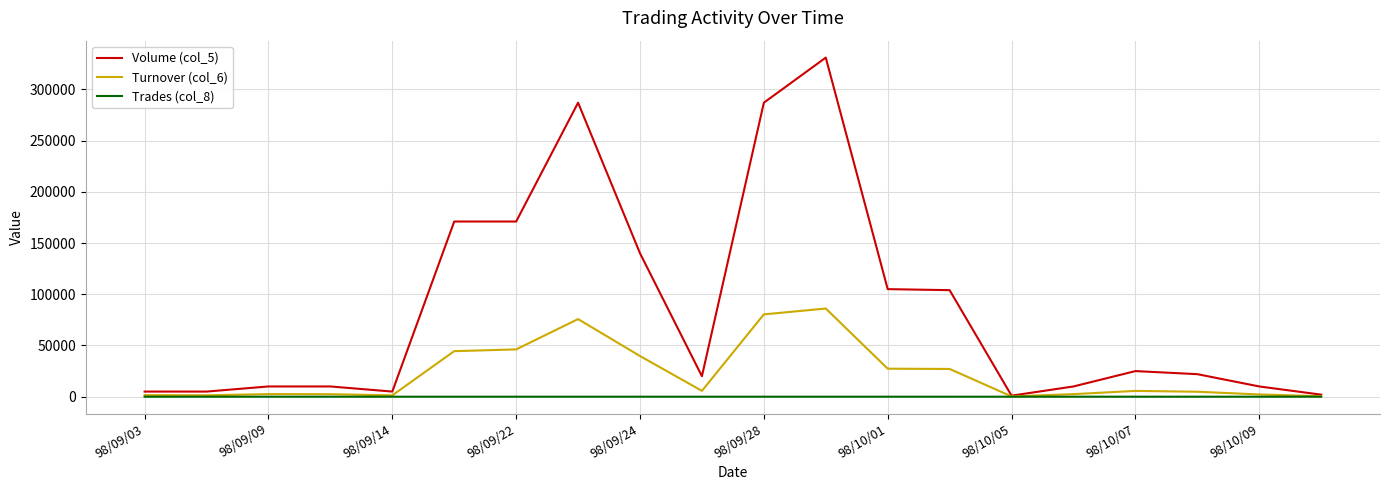

Which series has the largest range (max minus min)?

Volume (col_5)